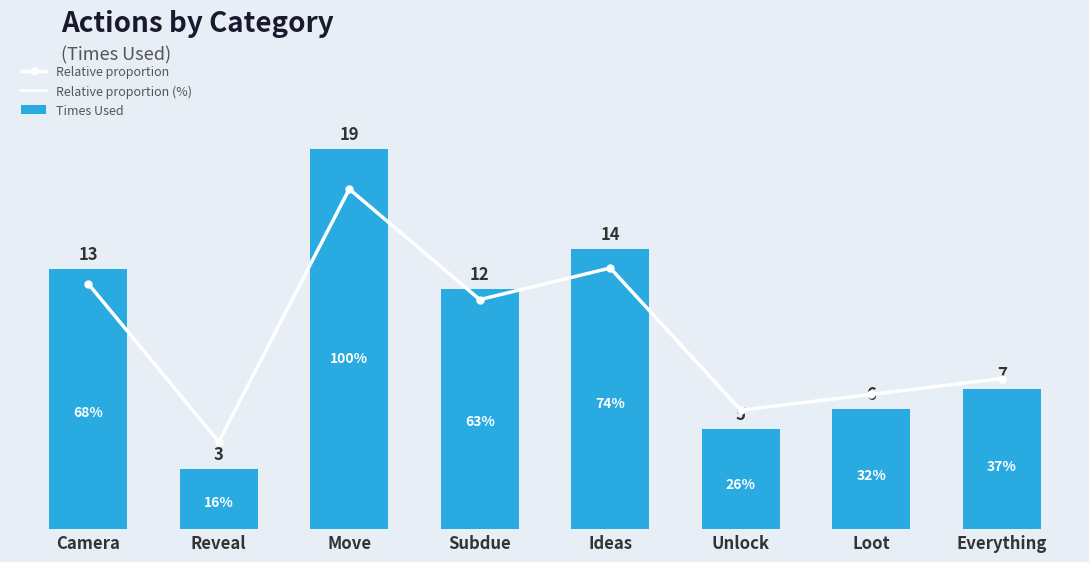

What is the difference between the maximum and minimum values in the Times Used series?

16.0